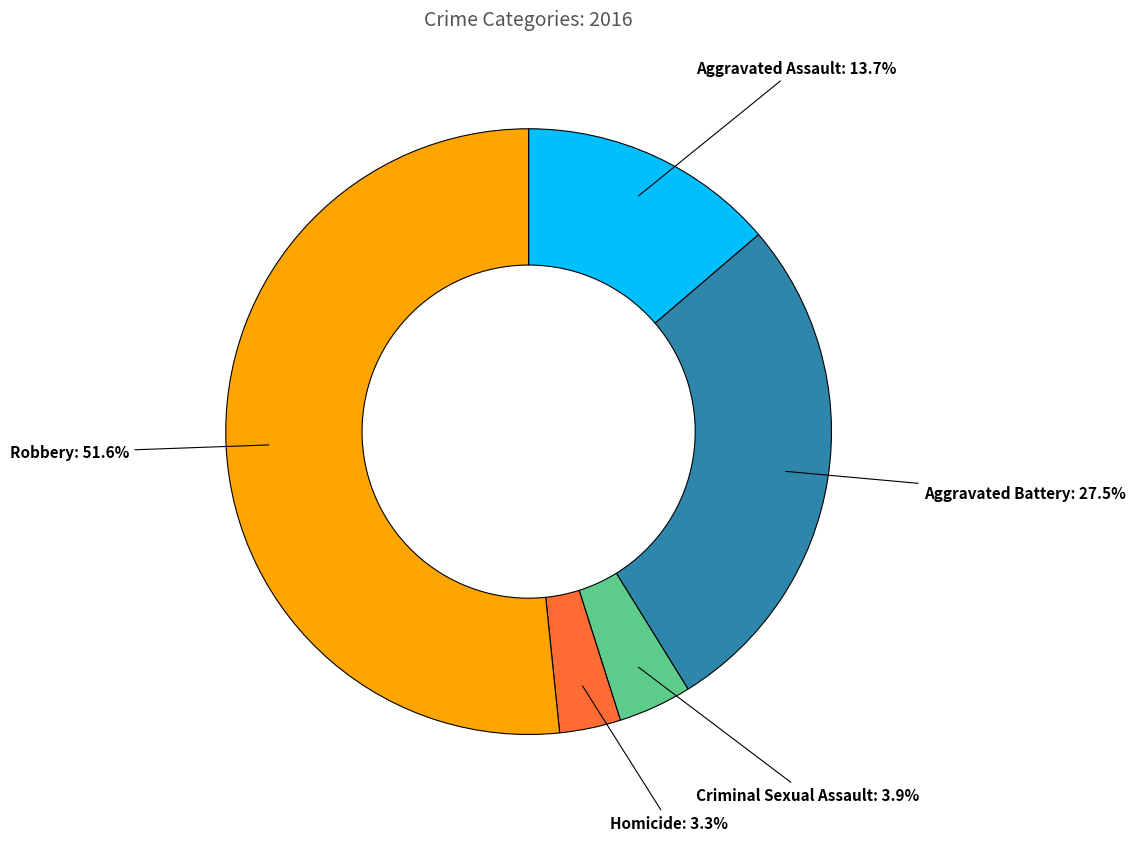

Is there any slice that represents more than half of the pie?

Yes